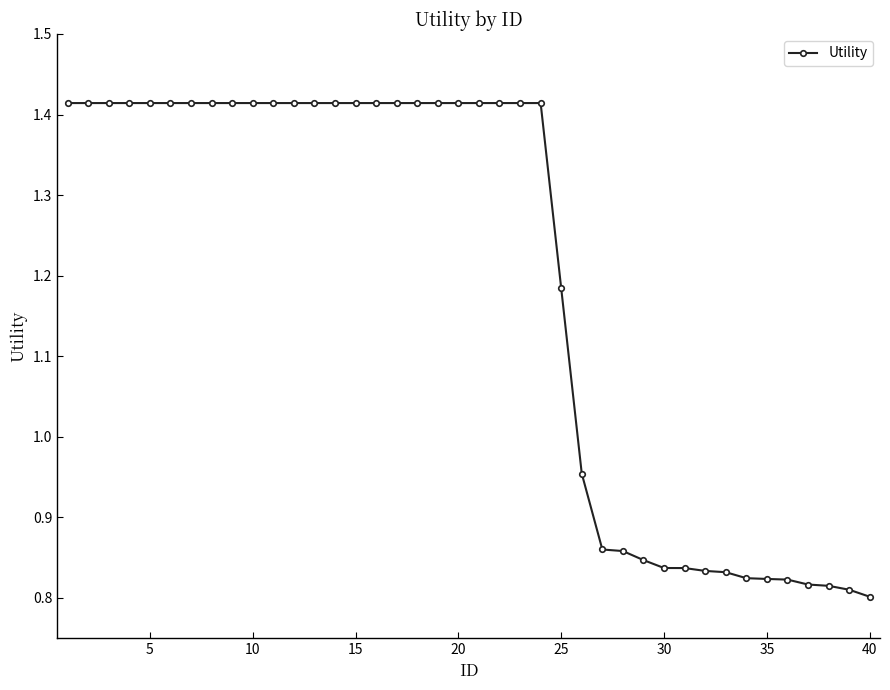

Does the chart display data point markers on the line(s)?

Yes